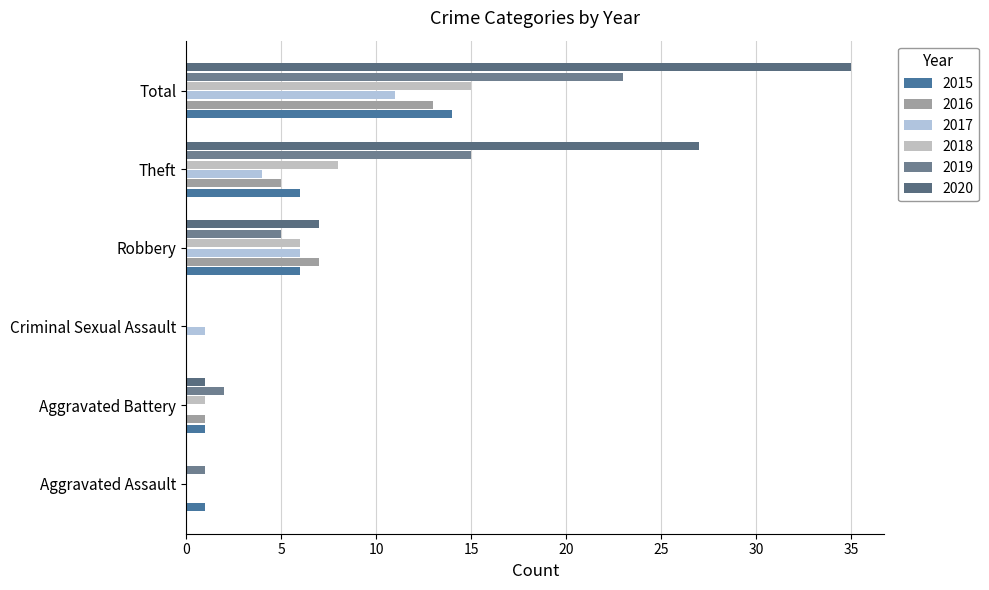

How many categories are shown in the chart?

6